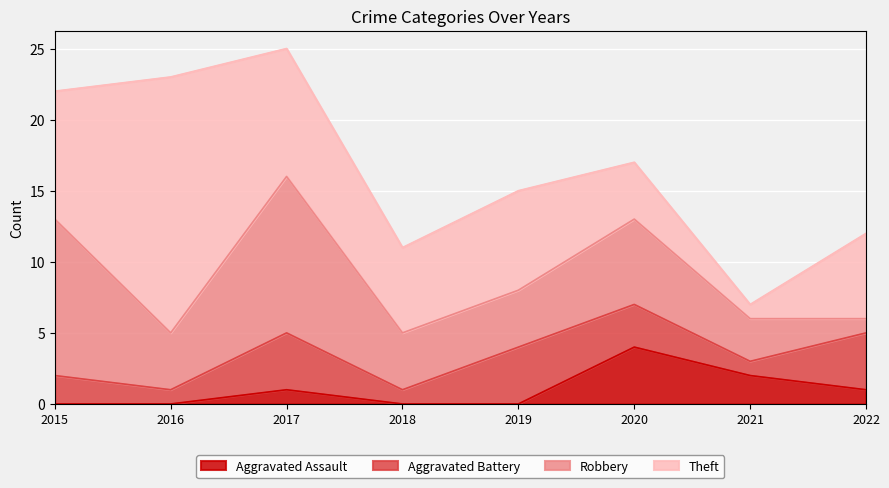

Which category has the highest value across all series?

2016